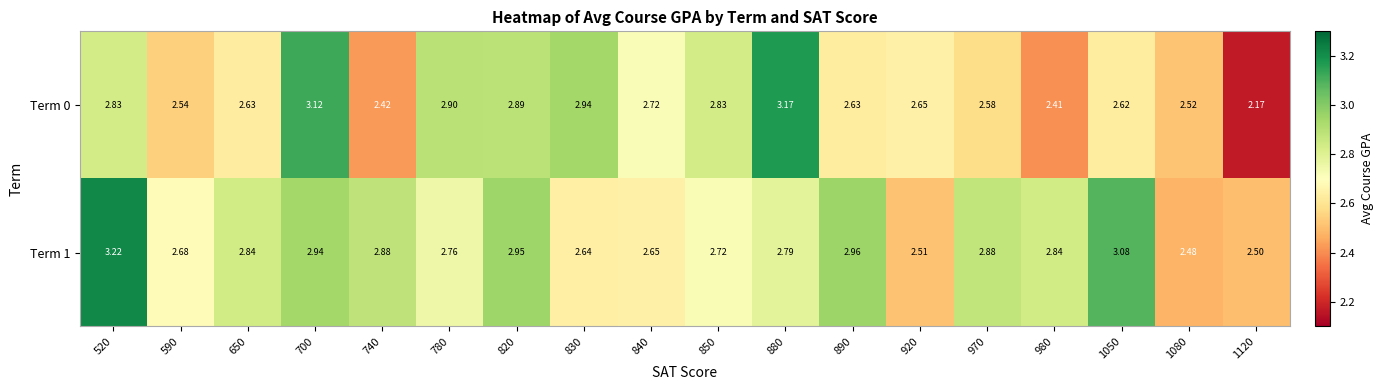

At which category is the sum across all series the highest?

700